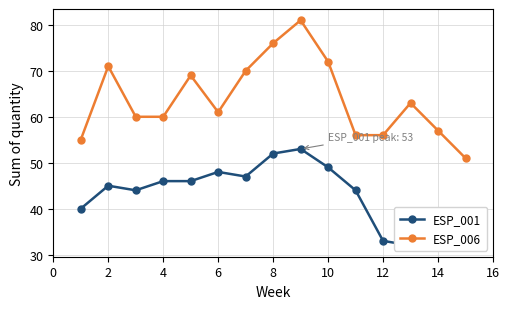

What is the sum of the ESP_006 values at 2 and 10?

143